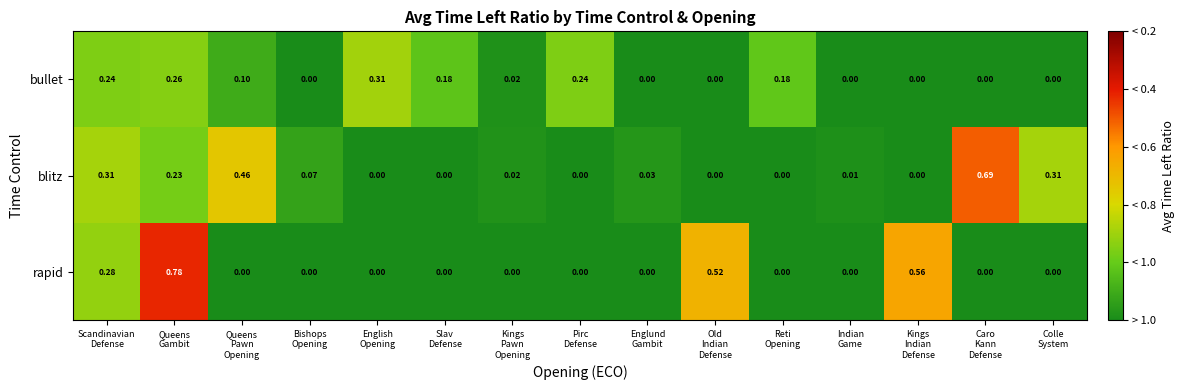

List the series in order of their peak value, highest first.

rapid, blitz, bullet